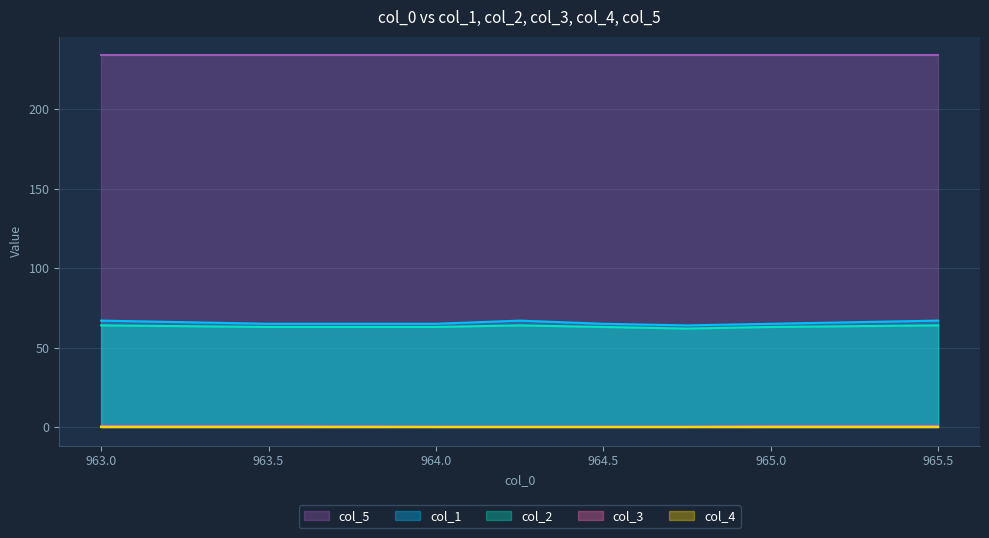

What is the total value across all series at 963.5?

362.5